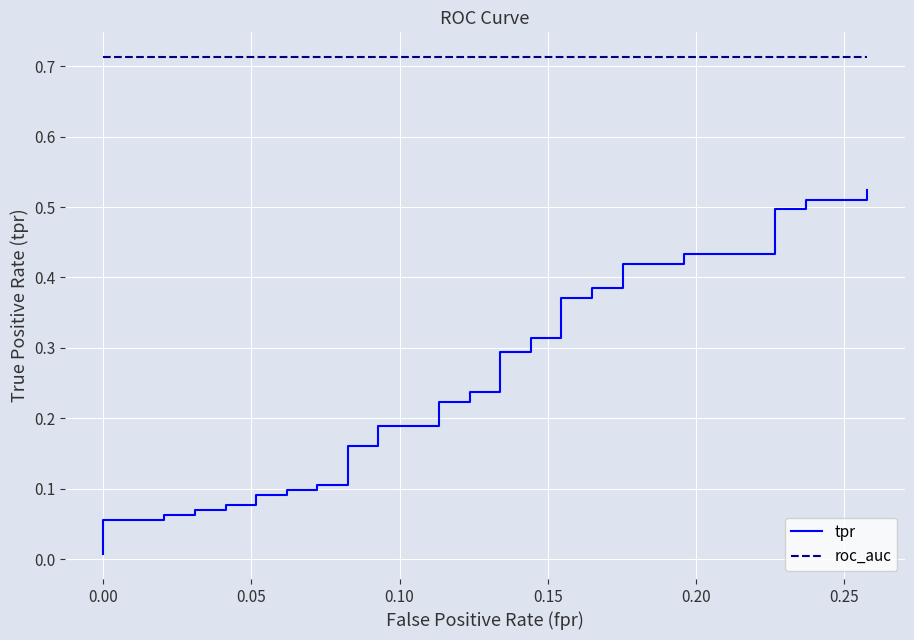

How many lines are shown in the chart?

2